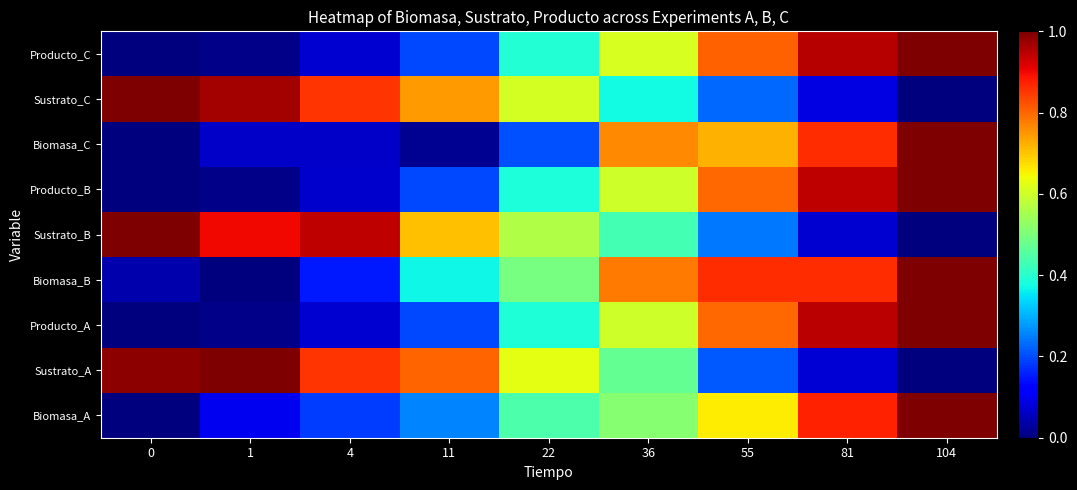

What is the spread (max minus min) of values at 1?

1.0